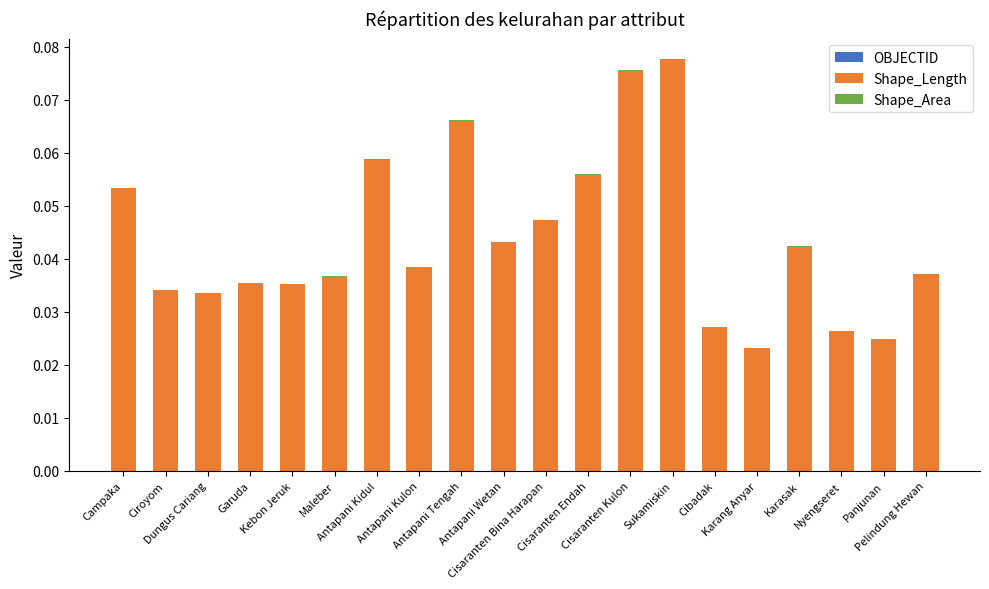

How many data points does each series have?

20